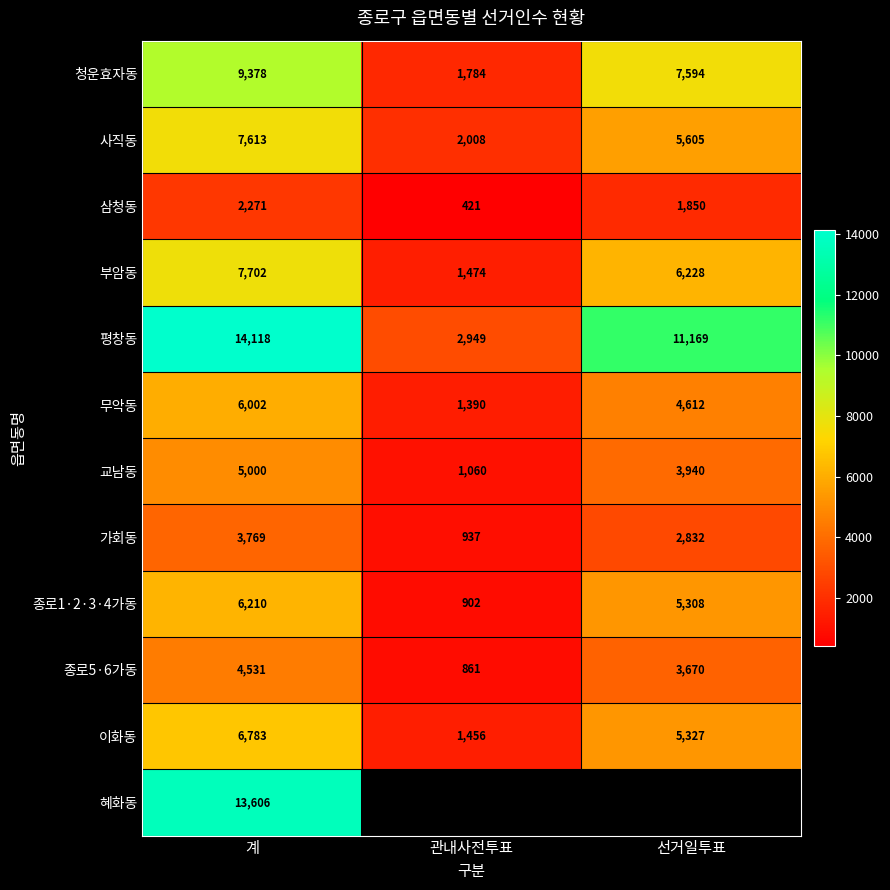

What is the difference between the highest and lowest values at 관내사전투표?

2528.0